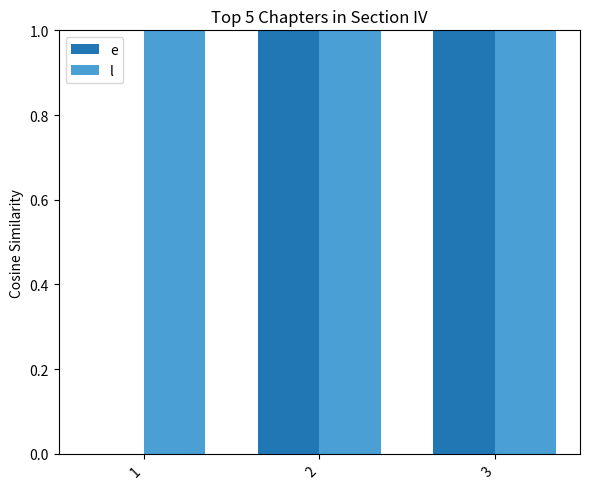

Is it true that l equals 27 at 1?

False